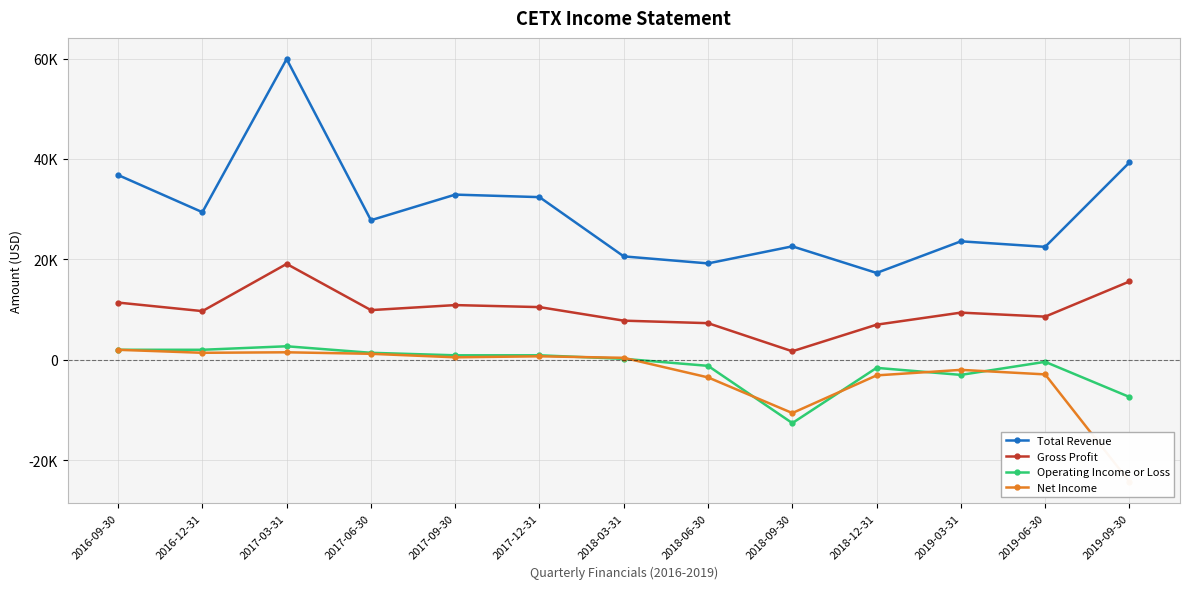

At which category does the chart reach its peak across all series?

2017-03-31